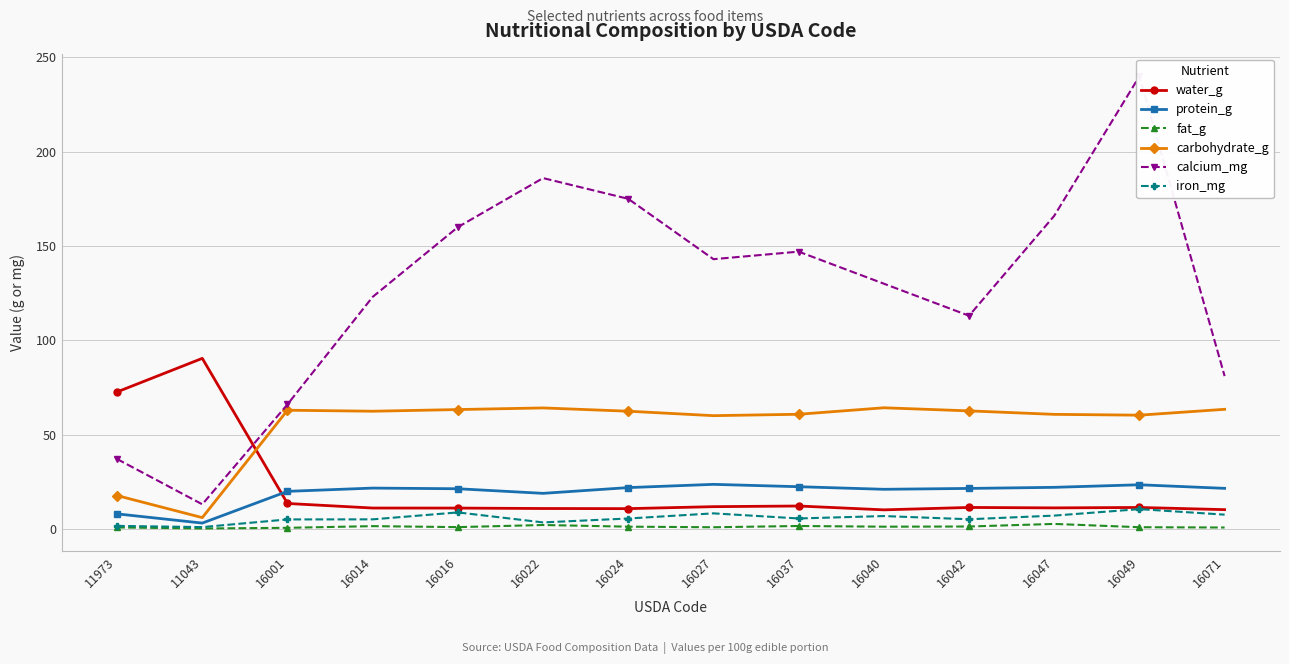

What is the sum of all fat_g values?

15.8